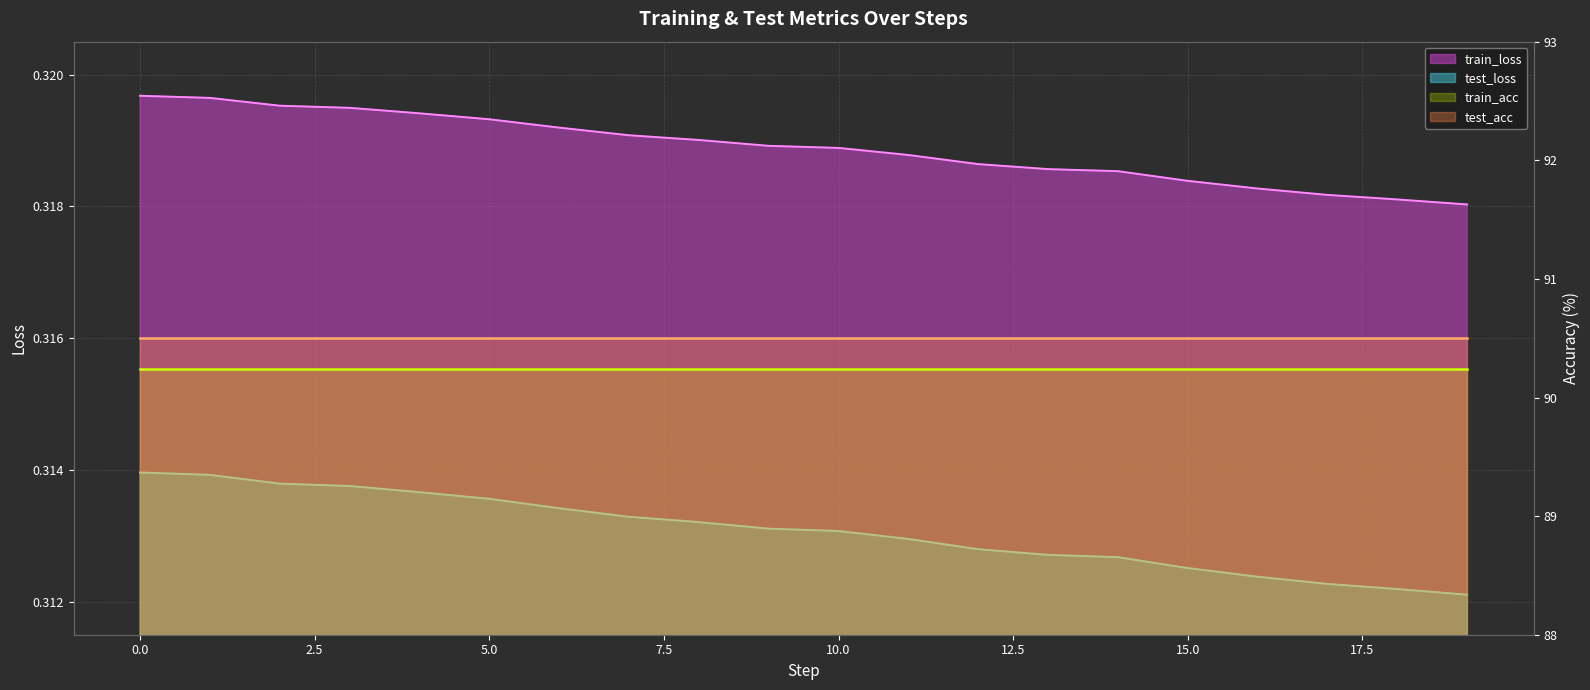

What is the minimum value for train_loss?

0.3